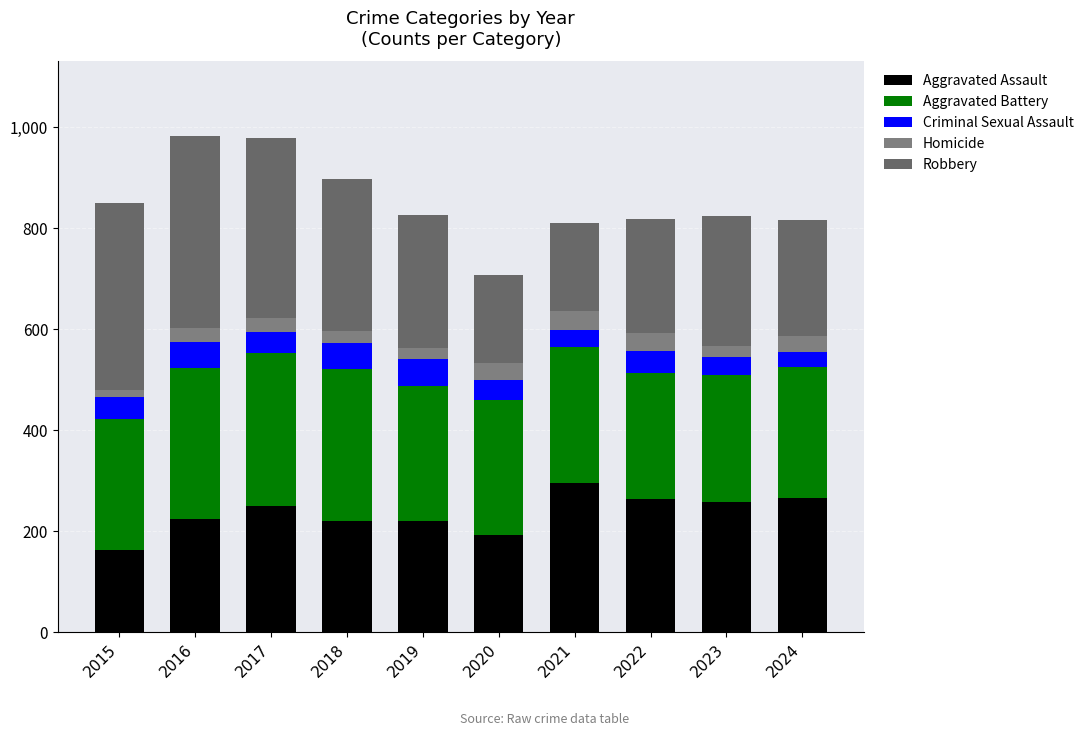

Which series has the widest spread of values?

Robbery